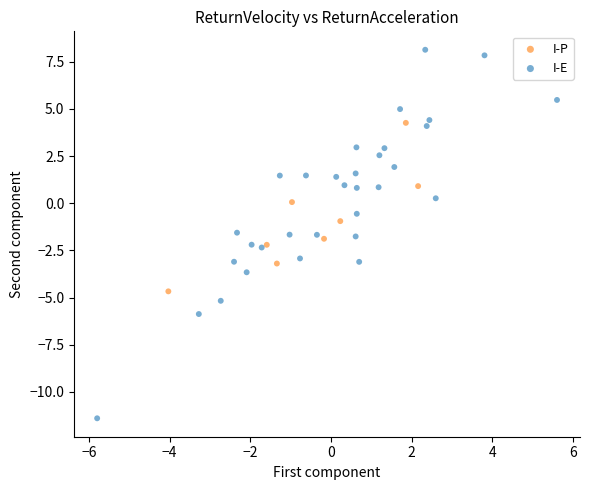

Which series reaches the maximum Y coordinate?

I-E